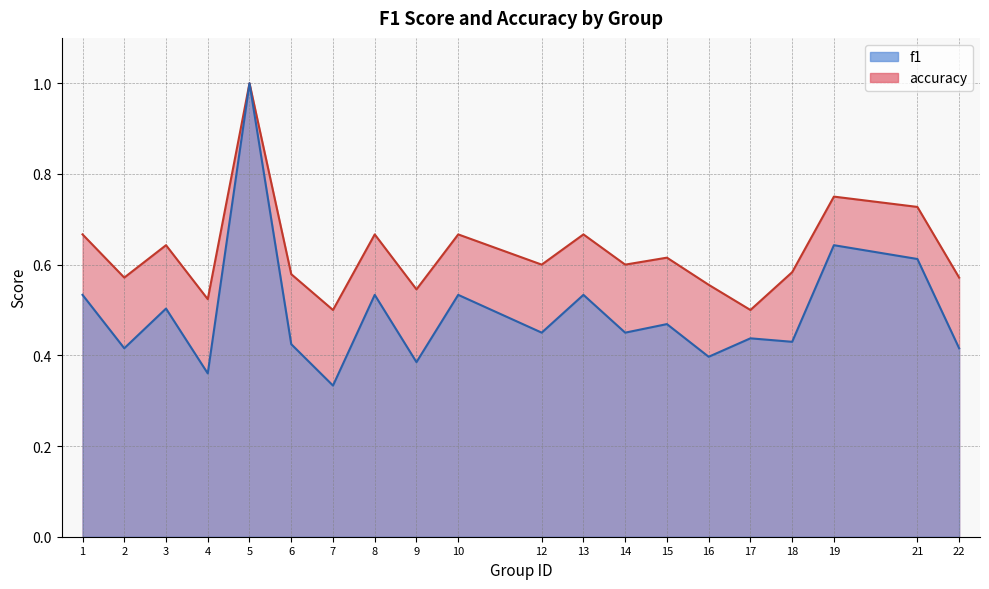

At which category is the sum across all series the highest?

5